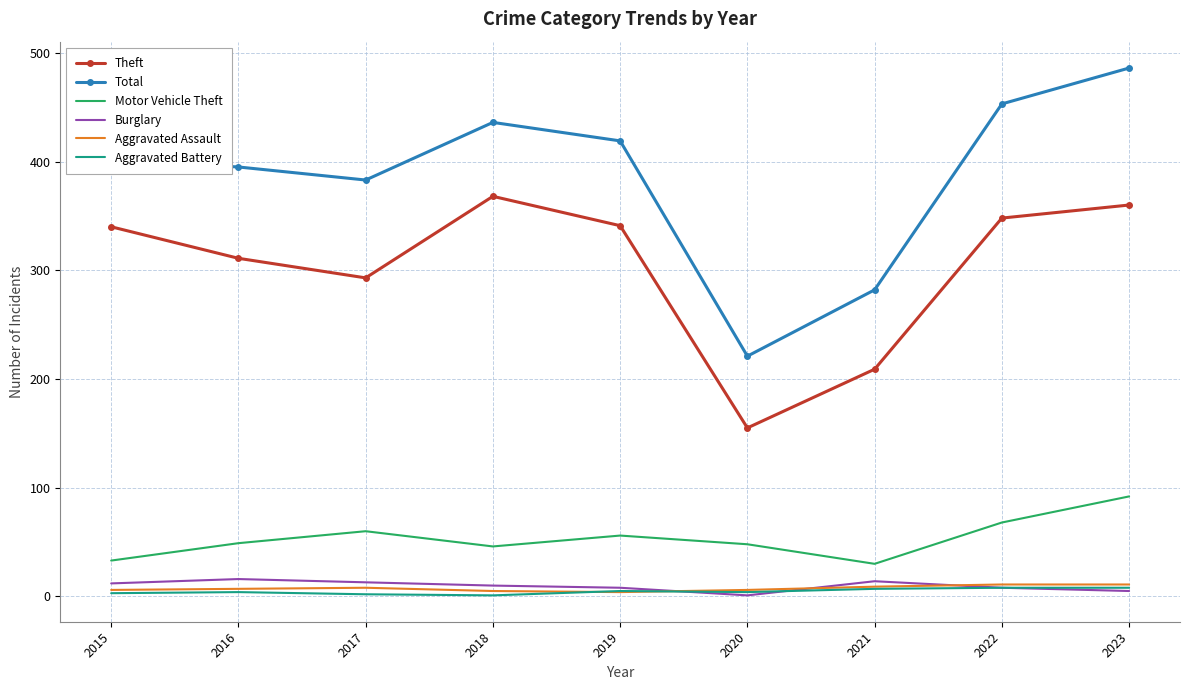

Where is the first local maximum for Total?

2018